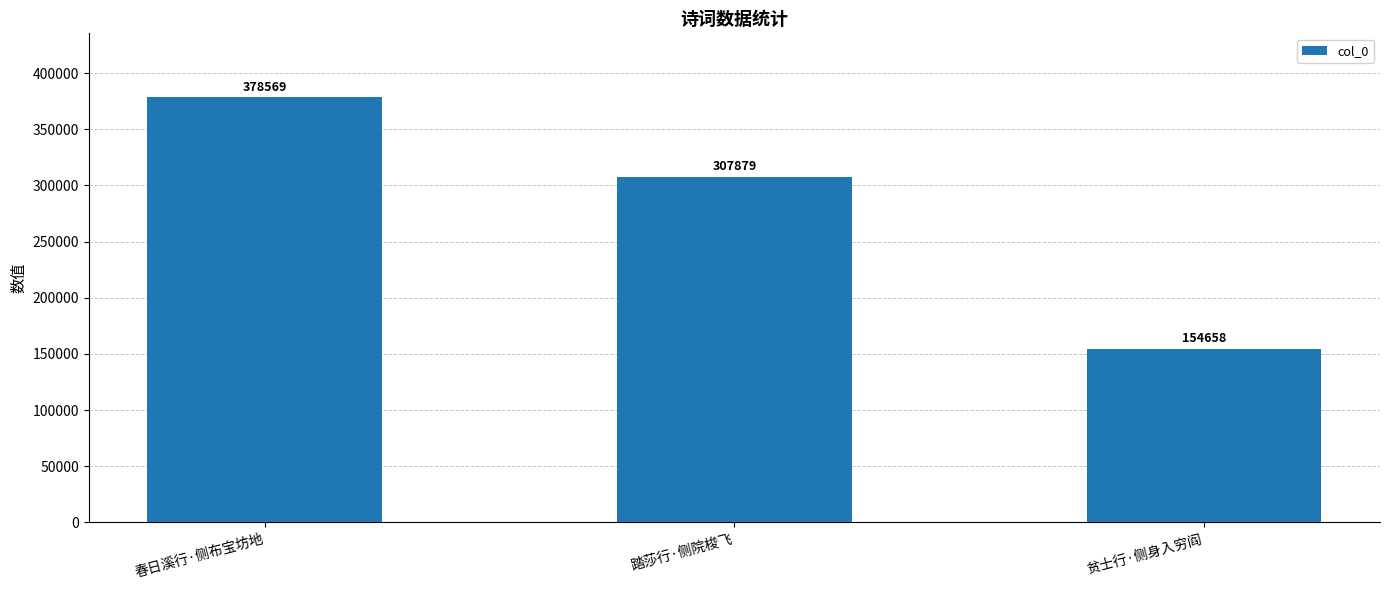

The value at 贫士行·侧身入穷阎 is 154658. True or false?

True